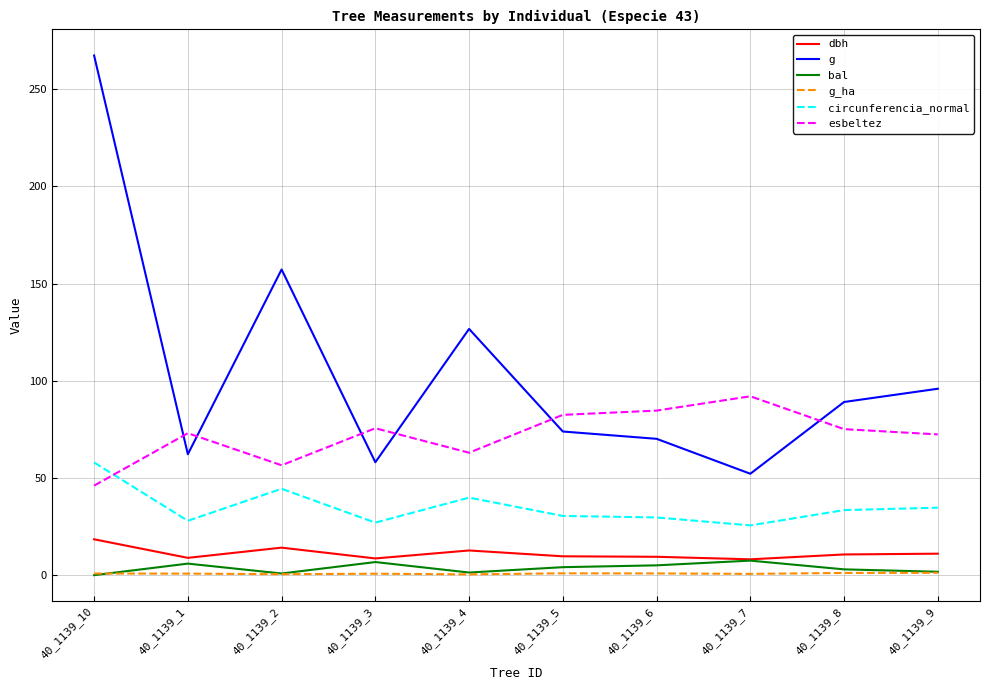

Which series has the largest range (max minus min)?

g